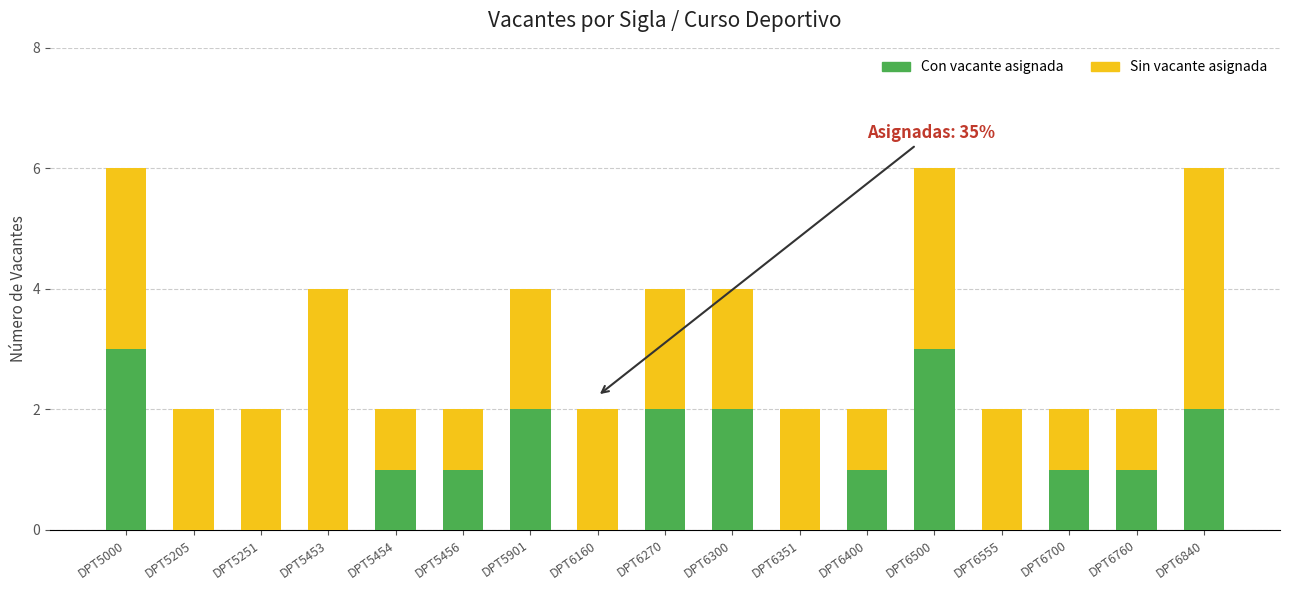

Where does the Con vacante asignada series first go above 1?

DPT5000